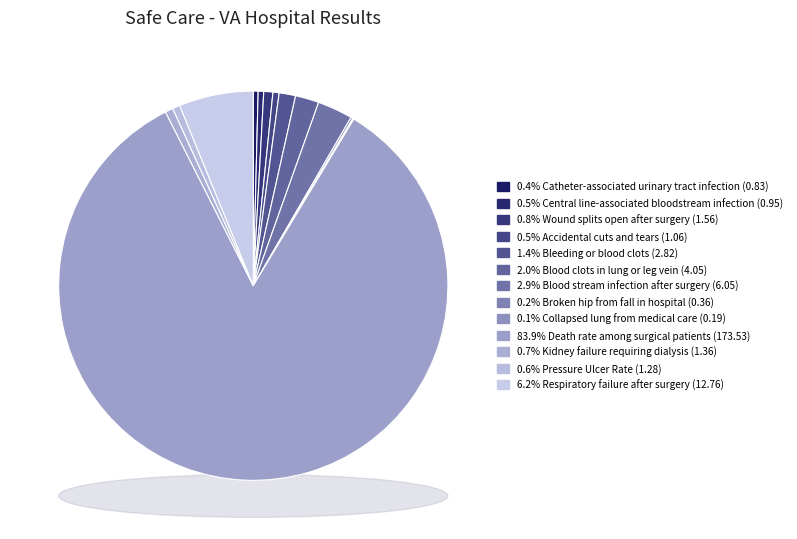

Rank the categories by value from highest to lowest.

Death rate among surgical patients, Respiratory failure after surgery, Blood stream infection after surgery, Blood clots in lung or leg vein, Bleeding or blood clots, Wound splits open after surgery, Kidney failure requiring dialysis, Pressure Ulcer Rate, Accidental cuts and tears, Central line-associated bloodstream infection, Catheter-associated urinary tract infection, Broken hip from fall in hospital, Collapsed lung from medical care